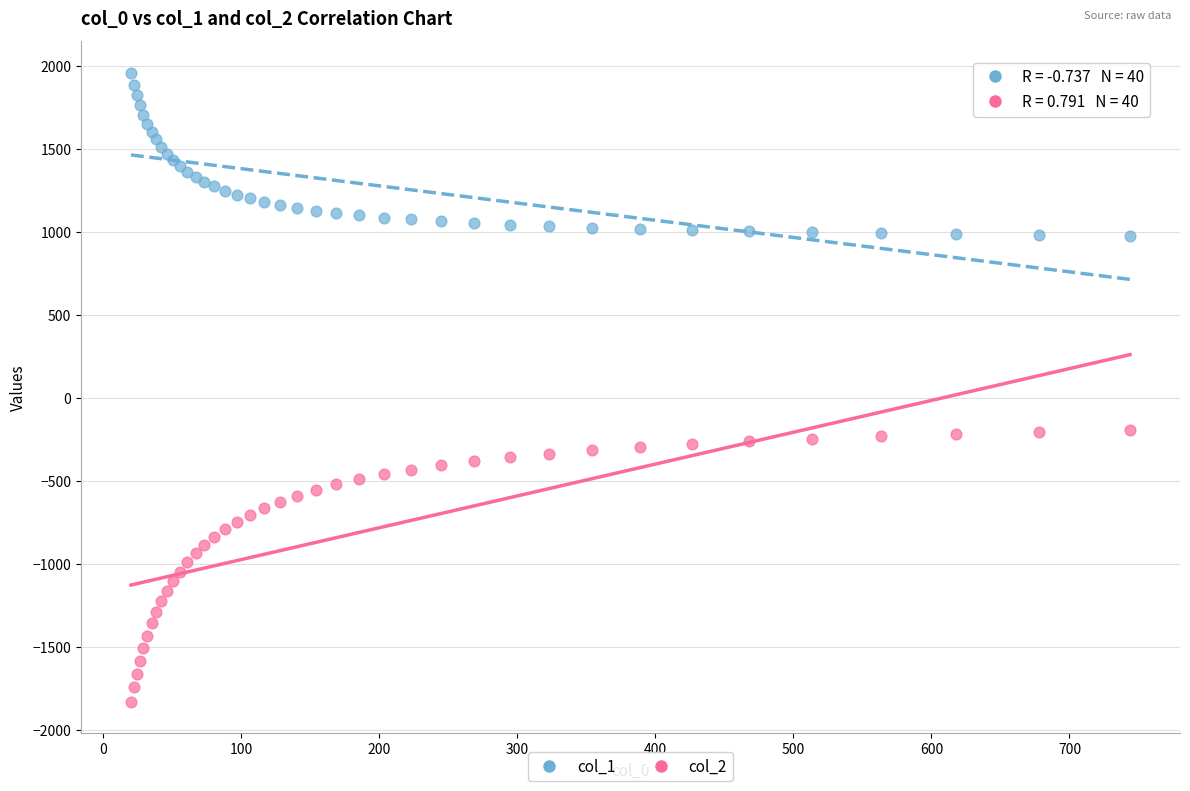

Which series has the widest spread of Y values?

col_2